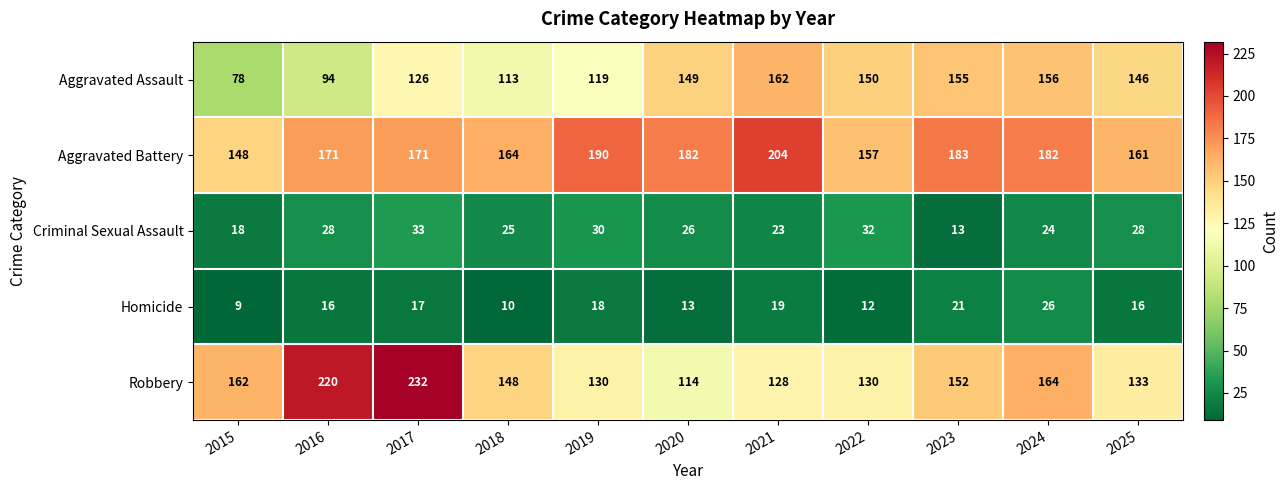

What is the difference between the highest and lowest values at 2024?

158